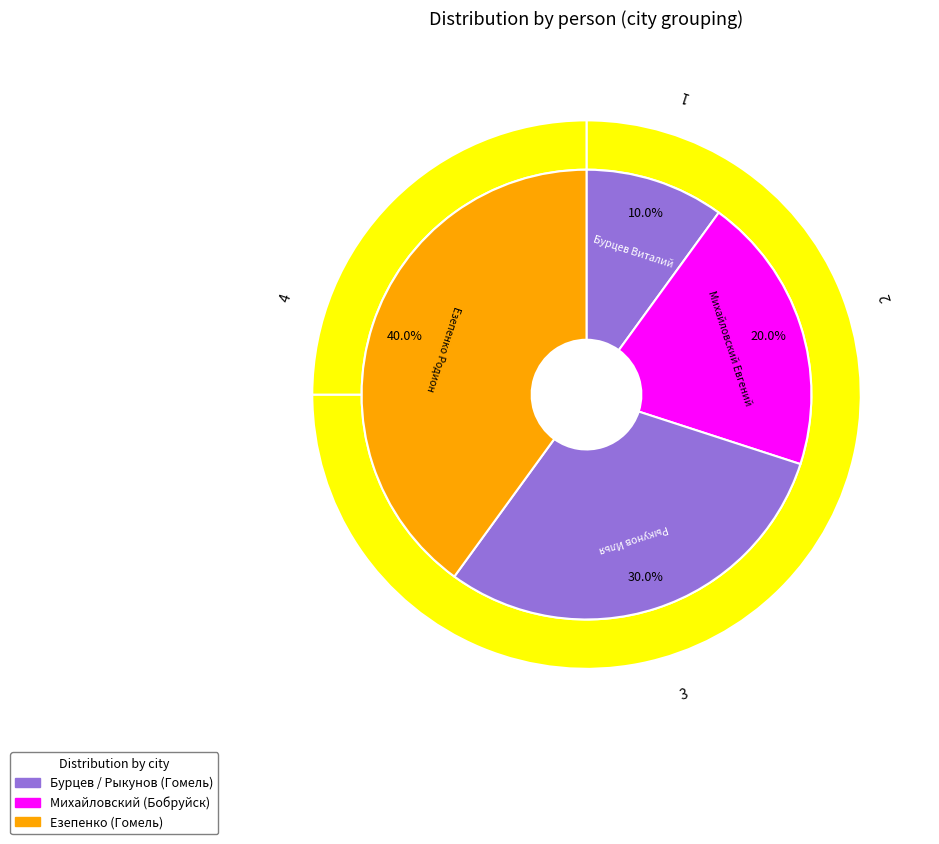

What percentage do Рыкунов Илья and Езепенко Родион together represent?

70.0%